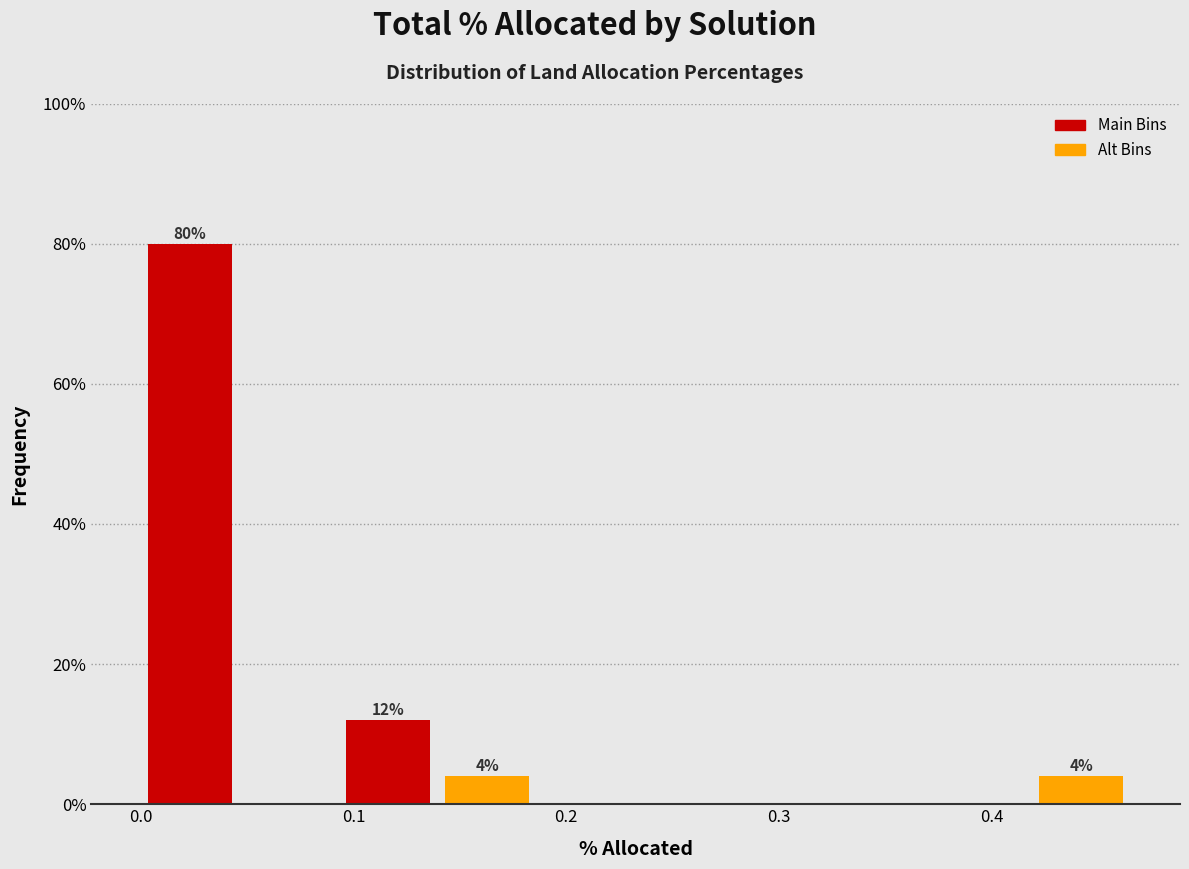

Over which range of the x-axis is the bar tallest?

0.00 to 0.05